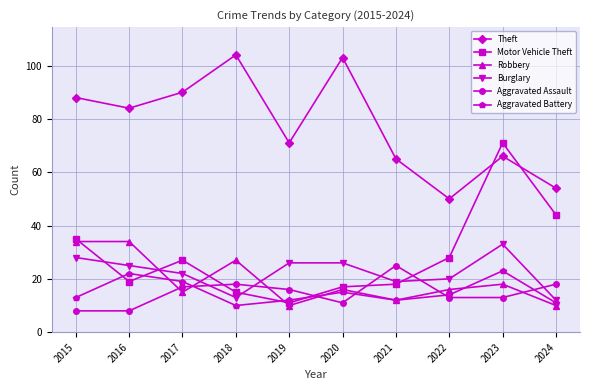

How many values in the Motor Vehicle Theft series are below 27?

5